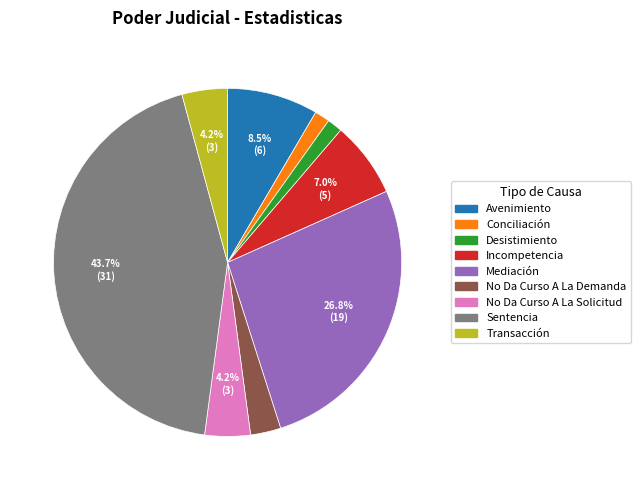

Does Mediación represent more than half of the total?

No